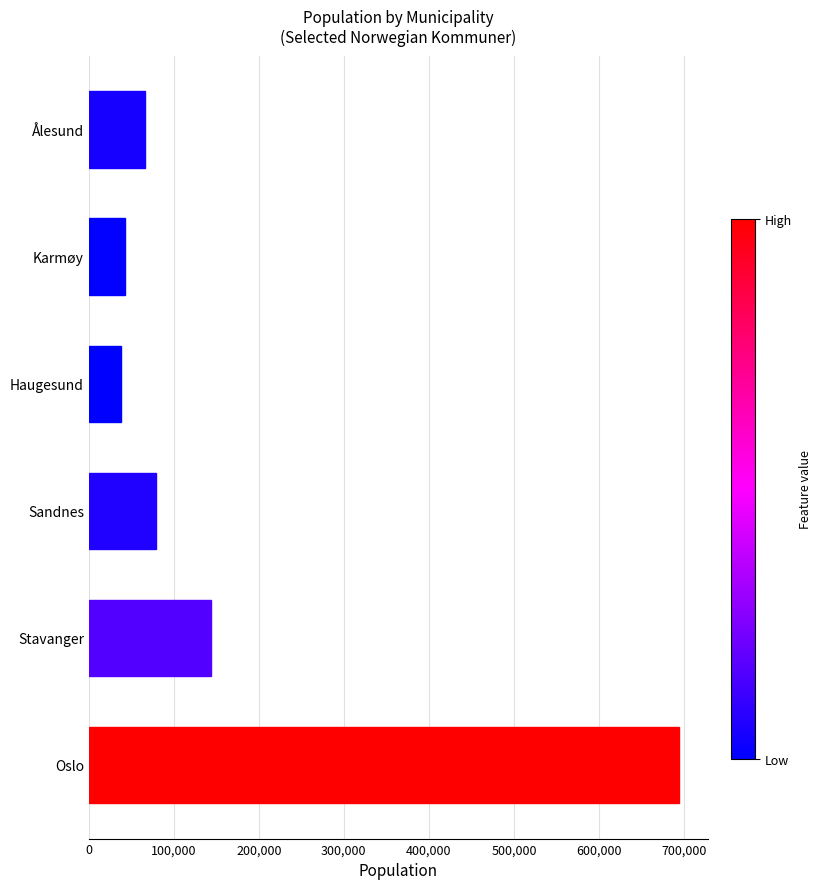

What is the difference between the maximum and minimum values?

656137